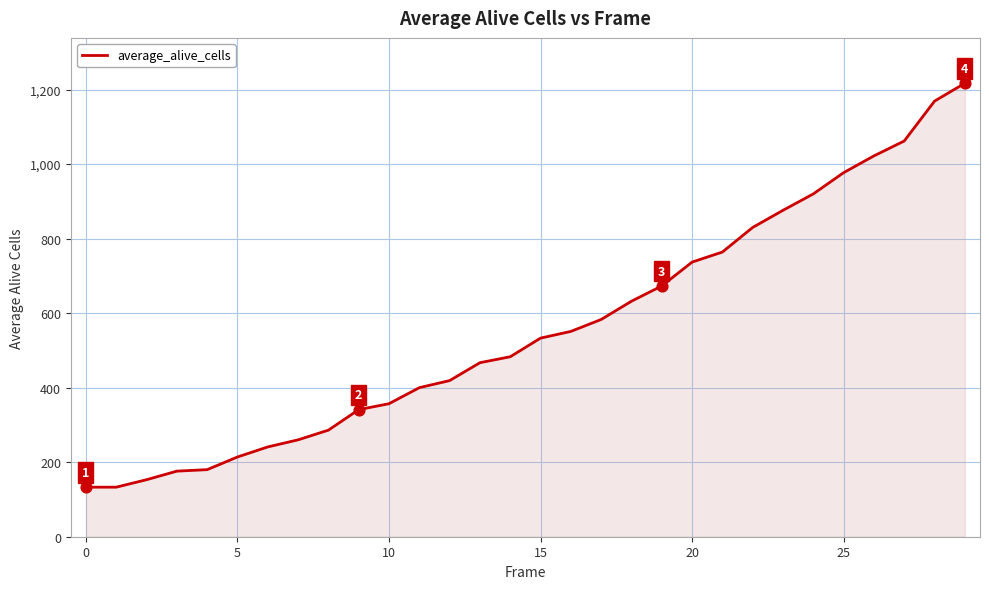

What is the difference between the maximum and minimum values?

1084